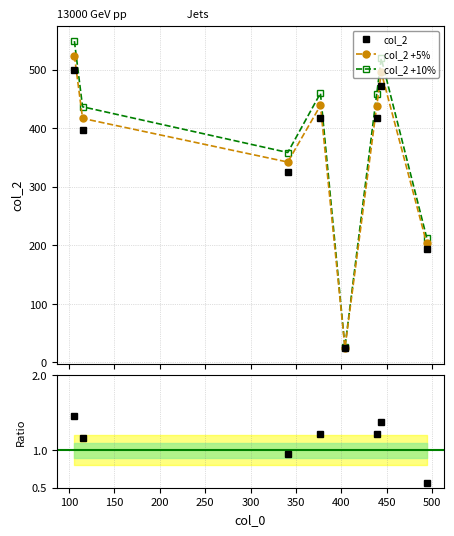

What is the greatest value displayed?

499